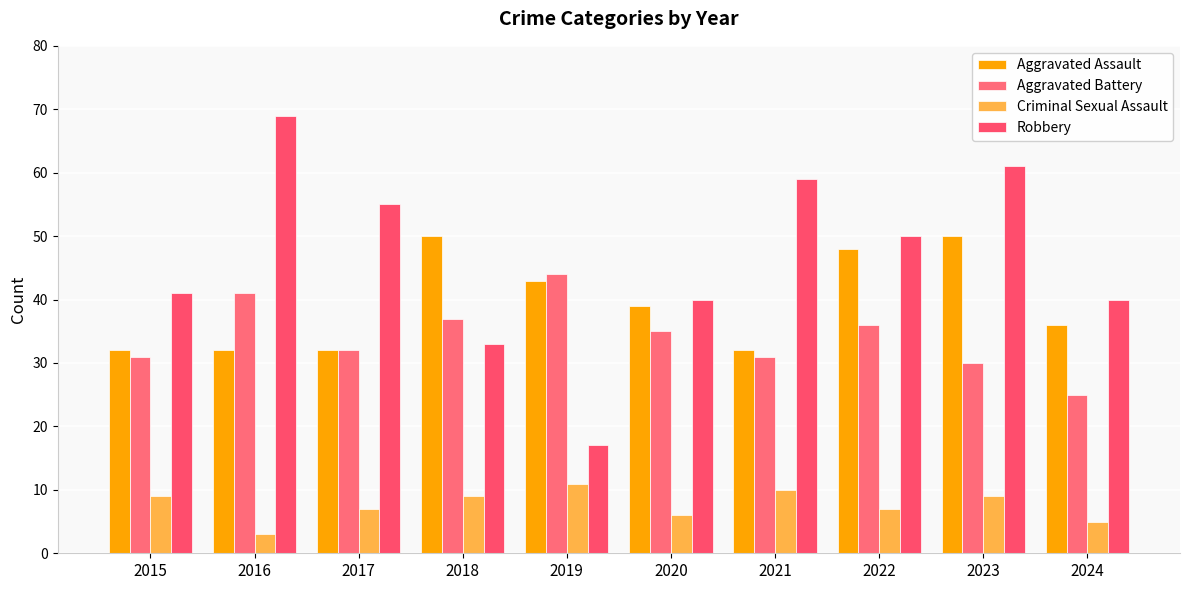

How many values in the Robbery series are below 50?

5